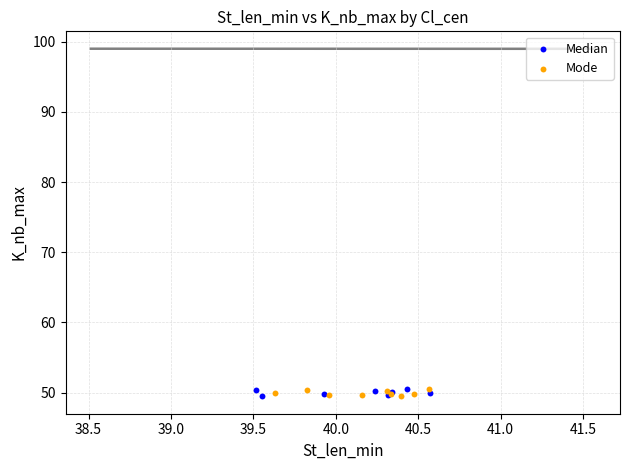

What are all the series names shown in the legend?

Median, Mode